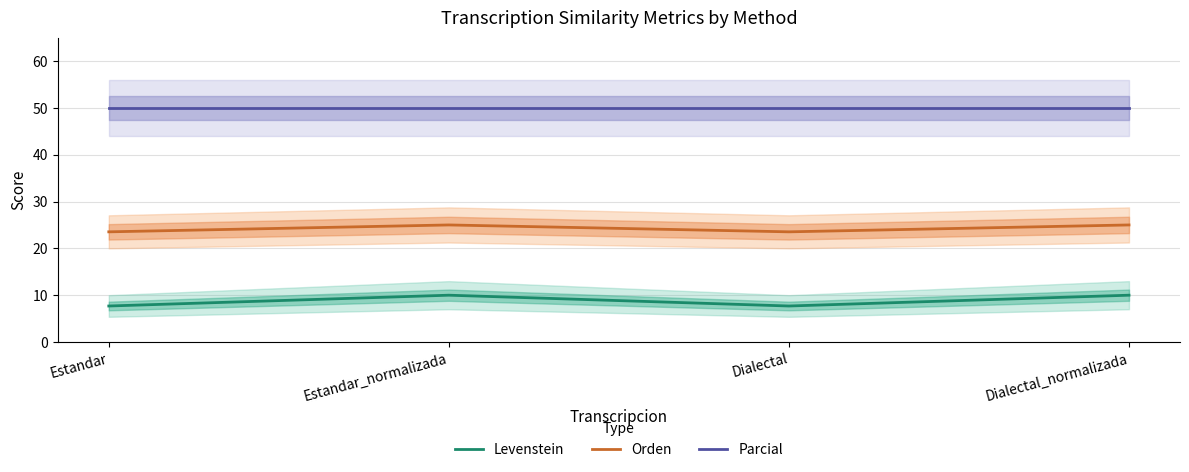

At which label is Orden closest to 24?

Estandar